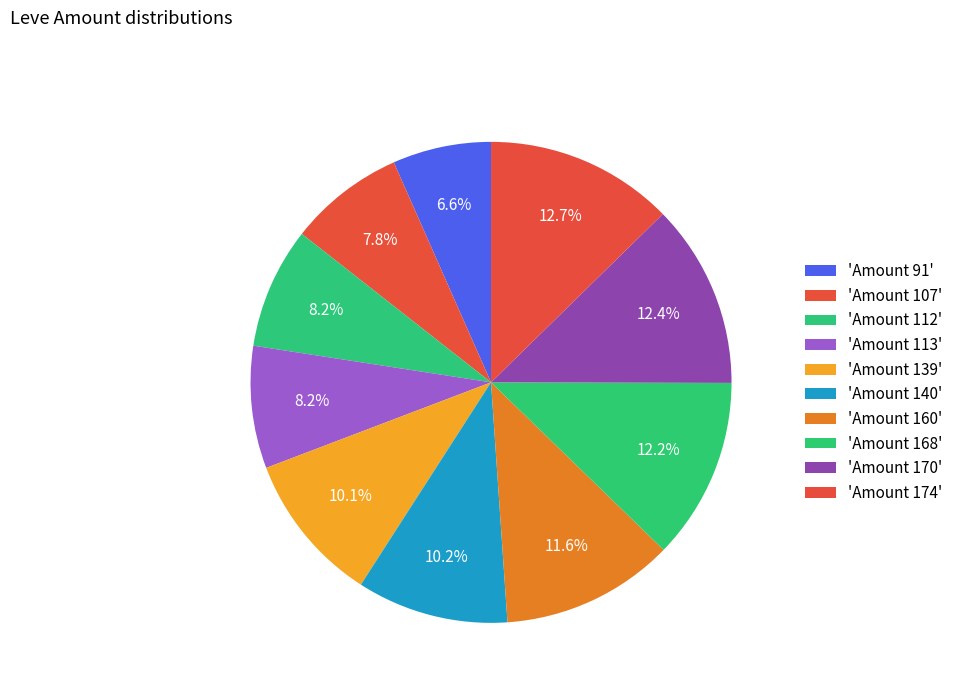

How many segments does this pie chart have?

10